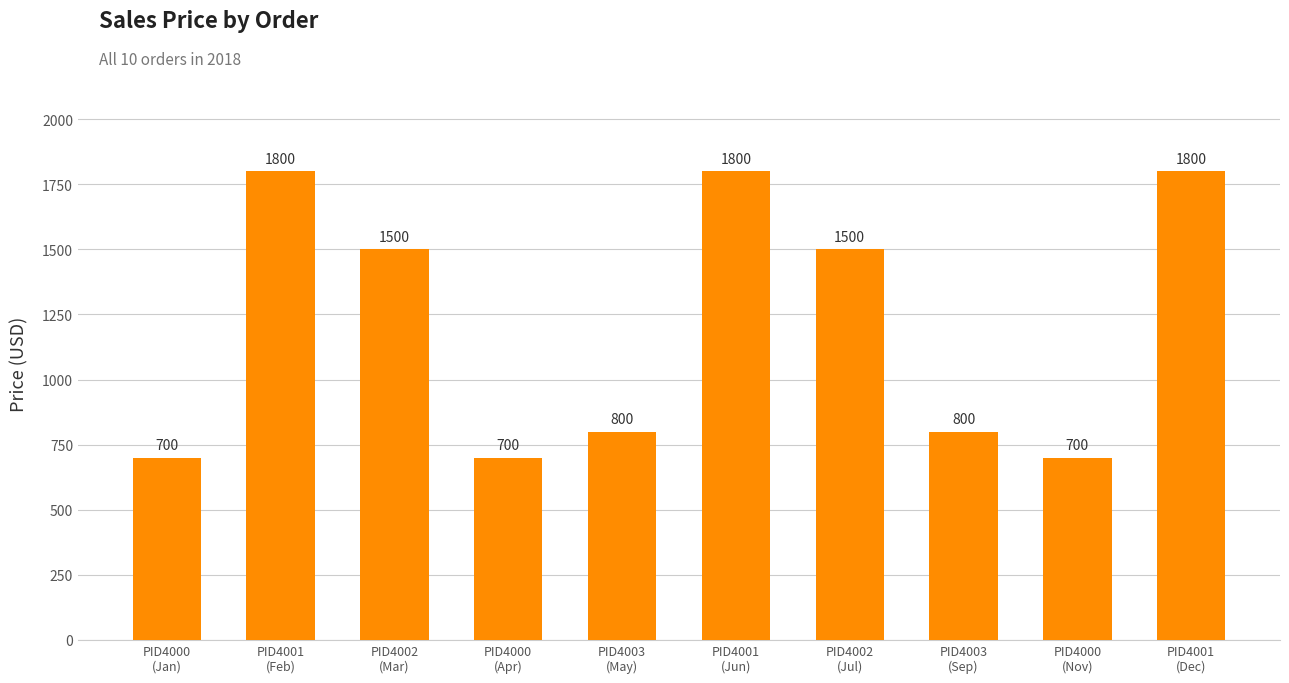

Reading left to right, what are all the values shown in this chart?

700	1800	1500	700	800	1800	1500	800	700	1800